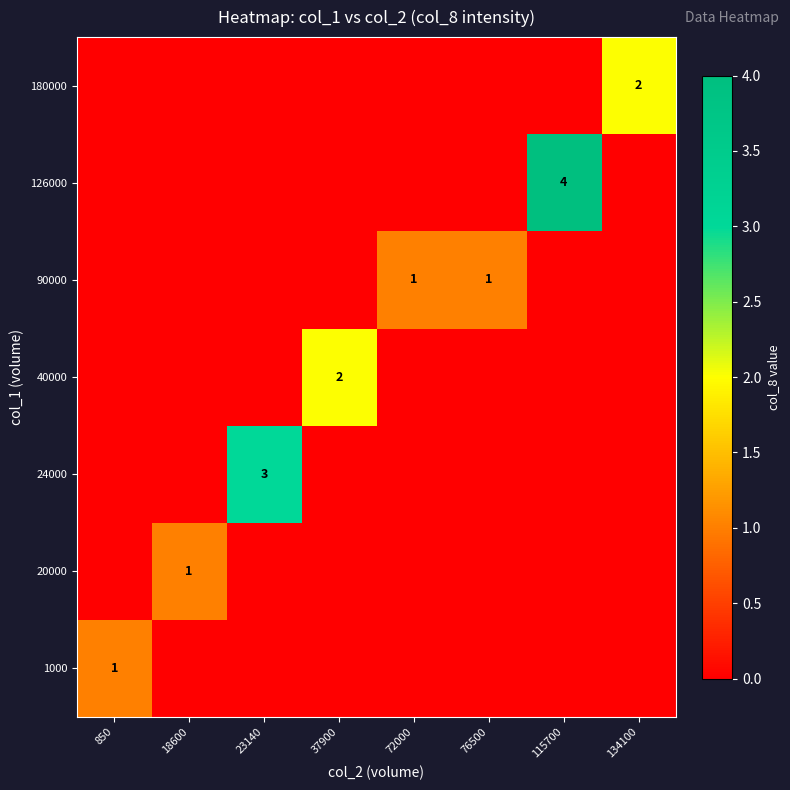

The 90000 series shows 1 at 76500. True or false?

True